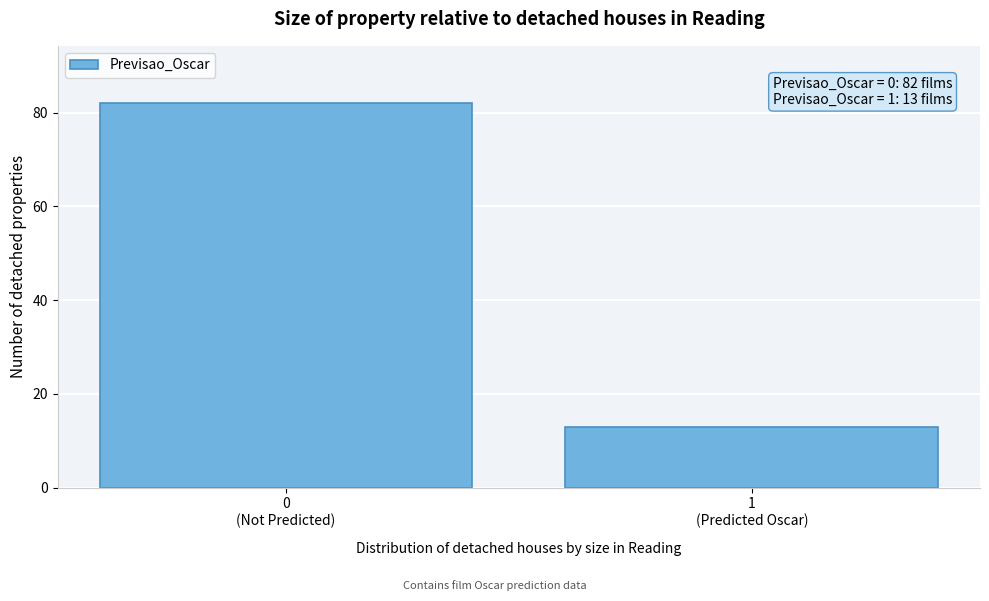

Reading left to right, list all the values displayed in this chart.

82	13